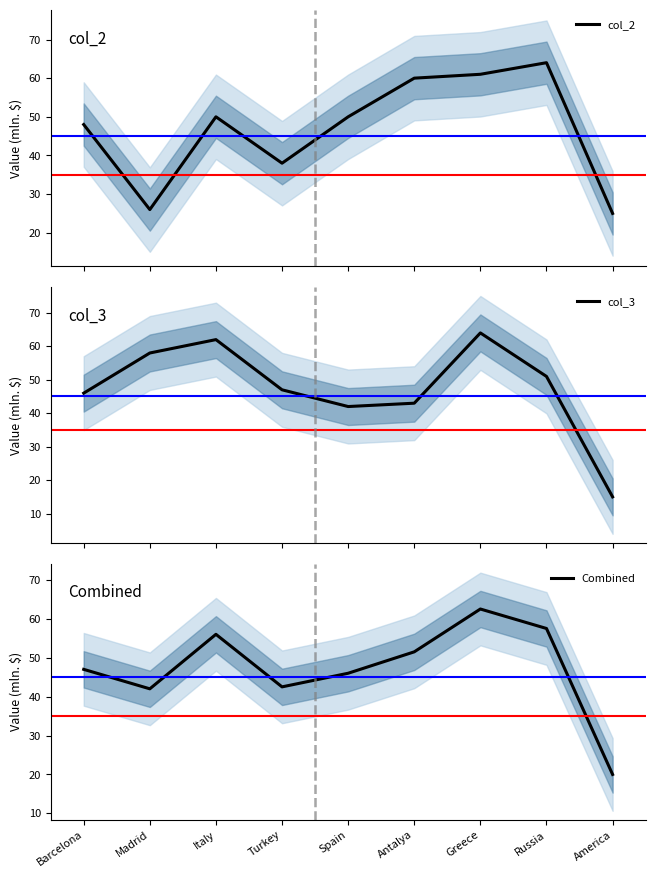

What is the sum of all col_3 values?

428